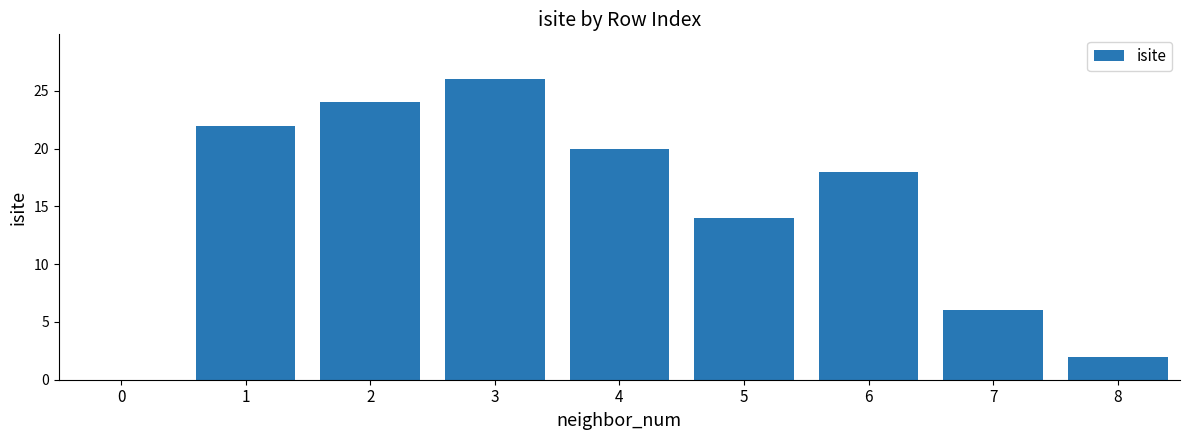

What is the difference between the values at 4 and 0?

20